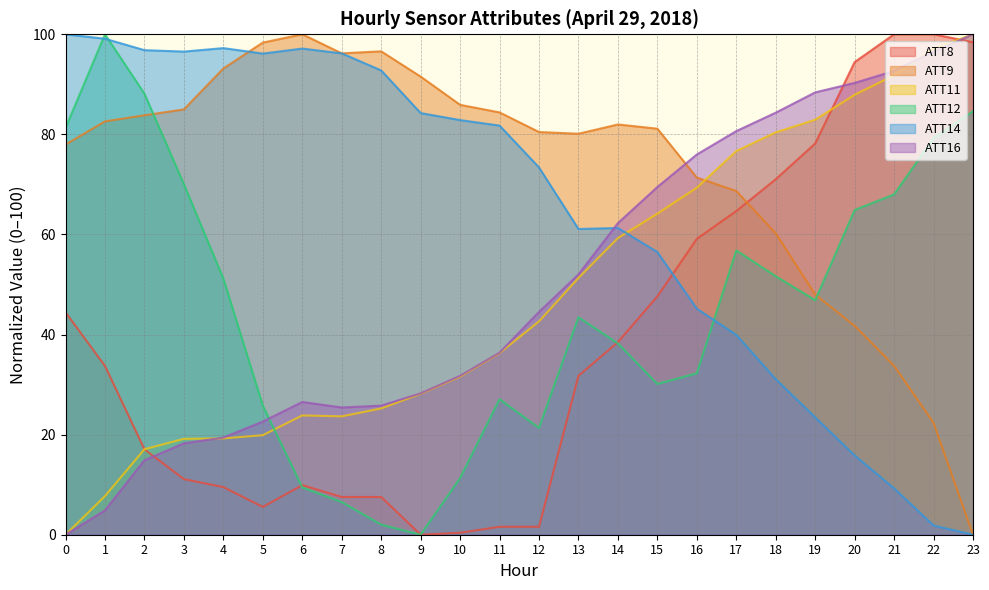

True or false: ATT8 has a value of 100.0 at 22.

True